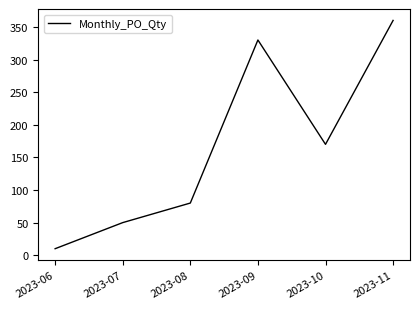

Between 2023-11 and 2023-07, which is larger?

2023-11